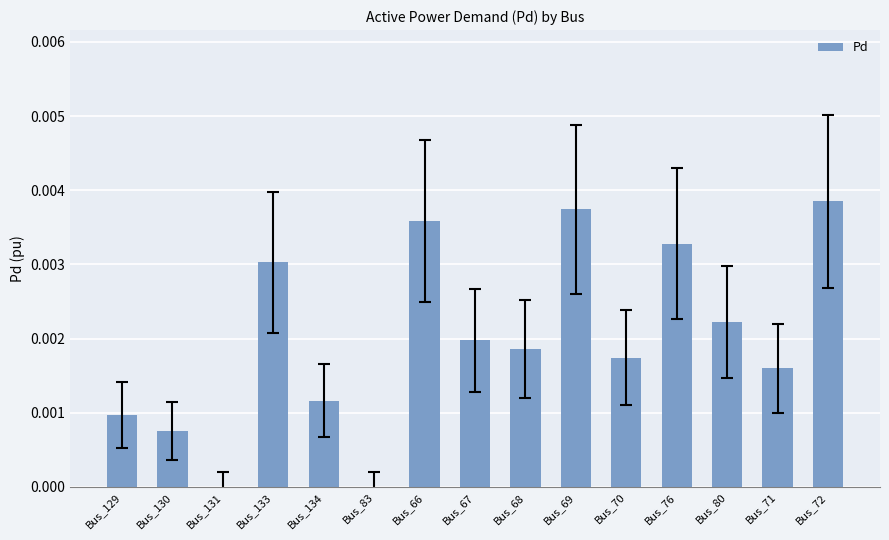

The value at Bus_130 is 0.0. True or false?

True